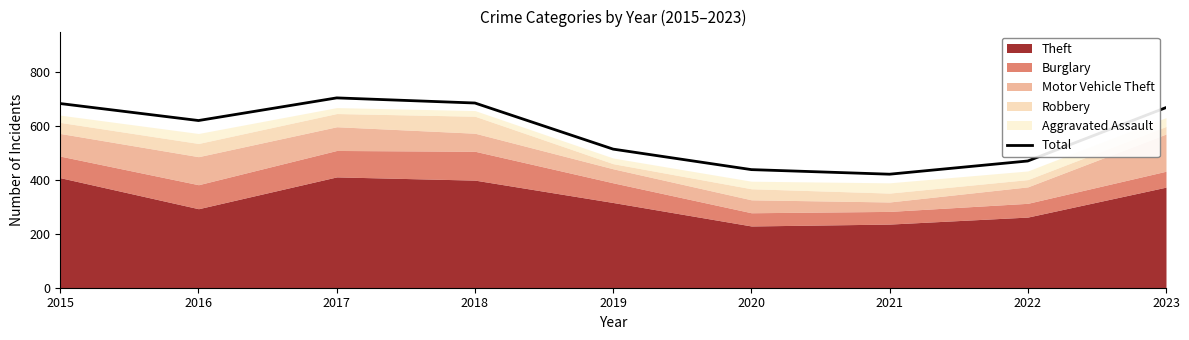

How many interior local peaks (higher than both neighbors) does the data have?

1